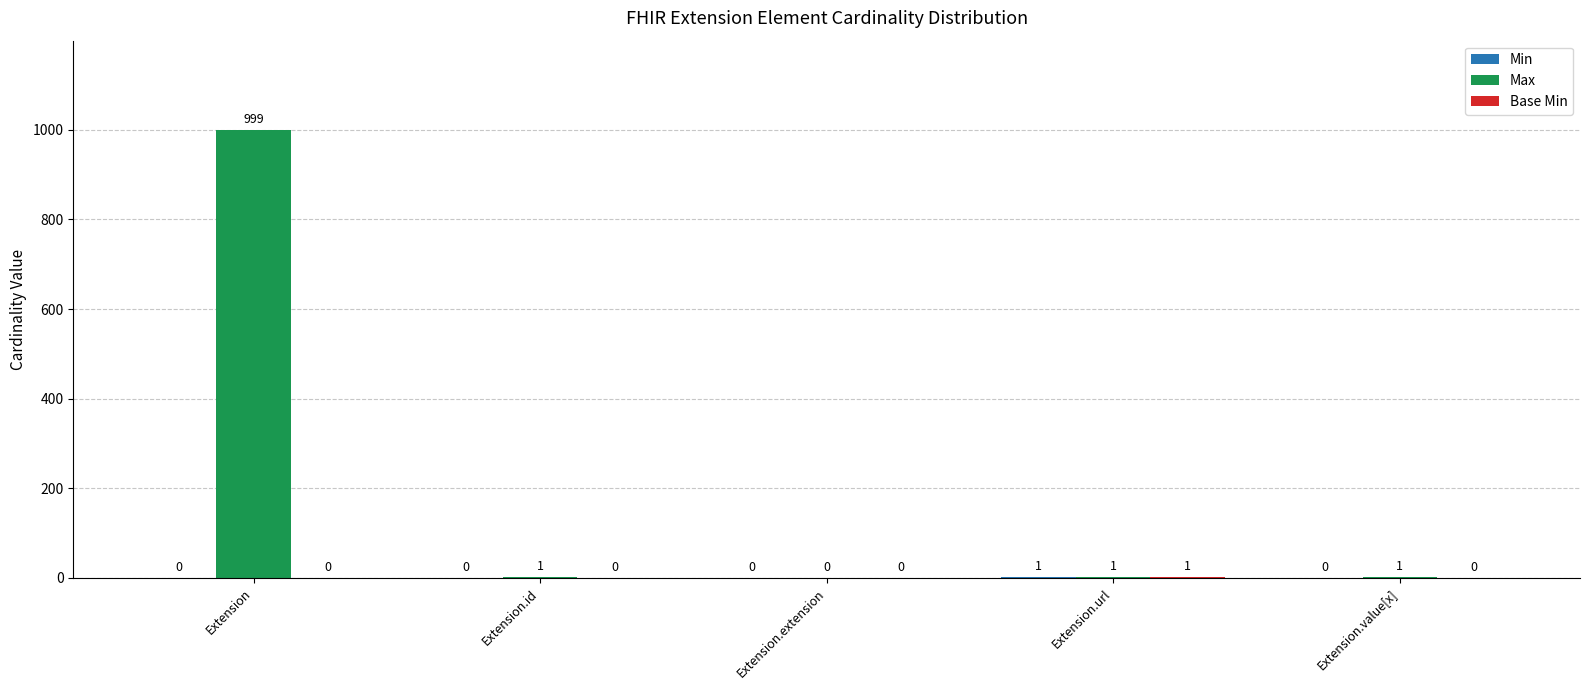

Which series changed the most between Extension and Extension.value[x]?

Max